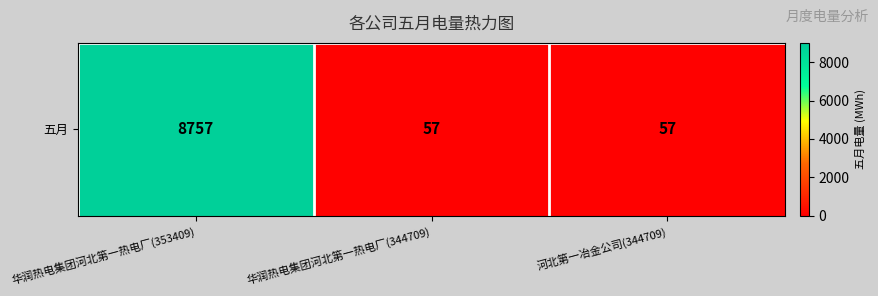

Which has a higher value, 华润热电集团河北第一热电厂(344709) or 河北第一冶金公司(344709)?

华润热电集团河北第一热电厂(344709)